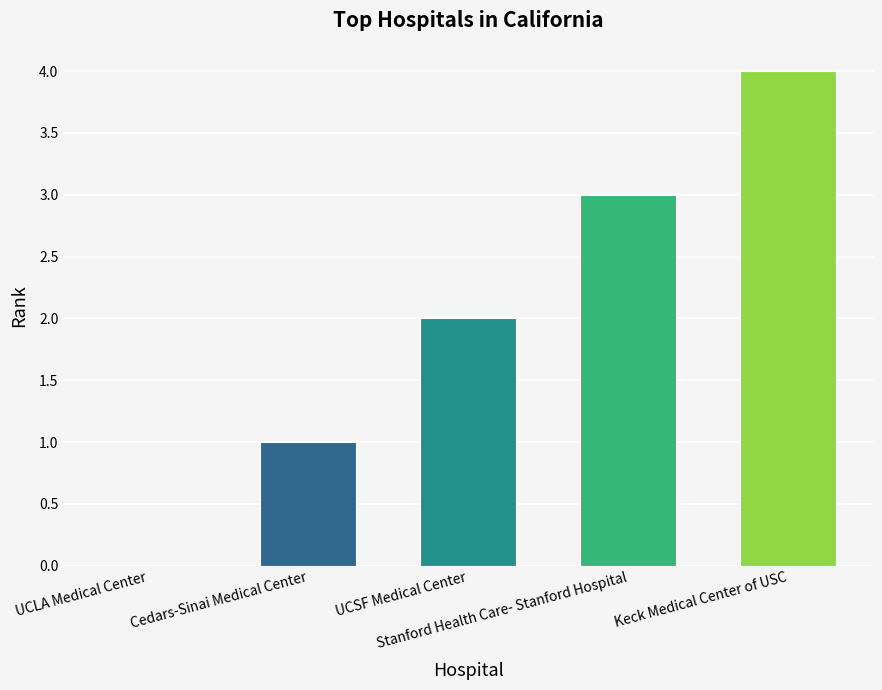

Is it true that the value at UCSF Medical Center is 3?

False